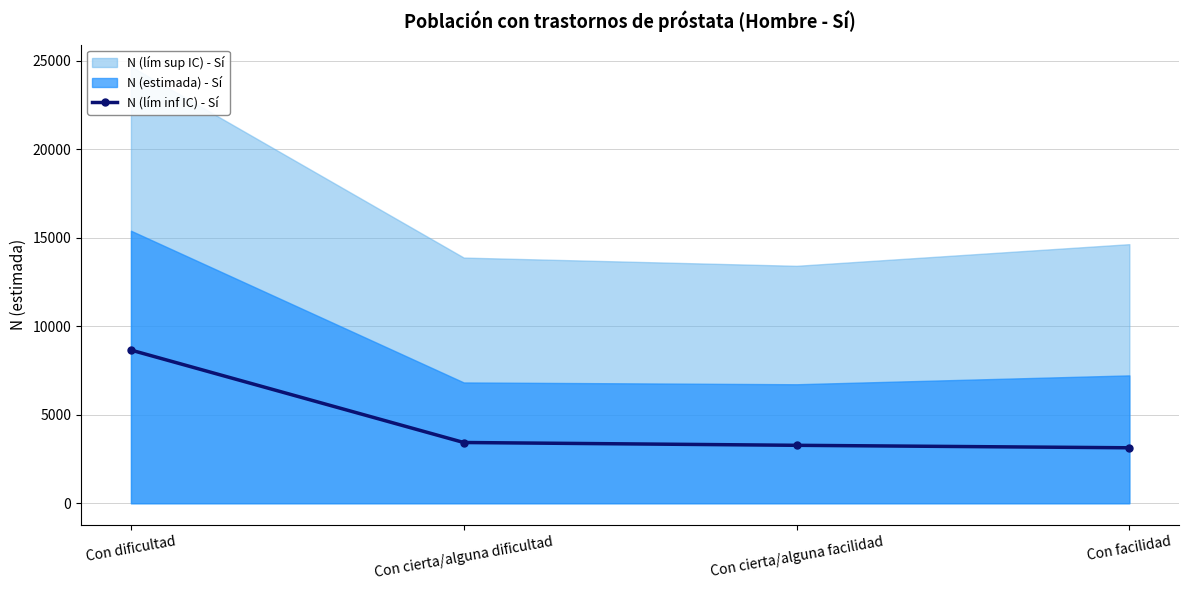

Which category has the highest value in the N (lím inf IC) - Sí series?

Con dificultad